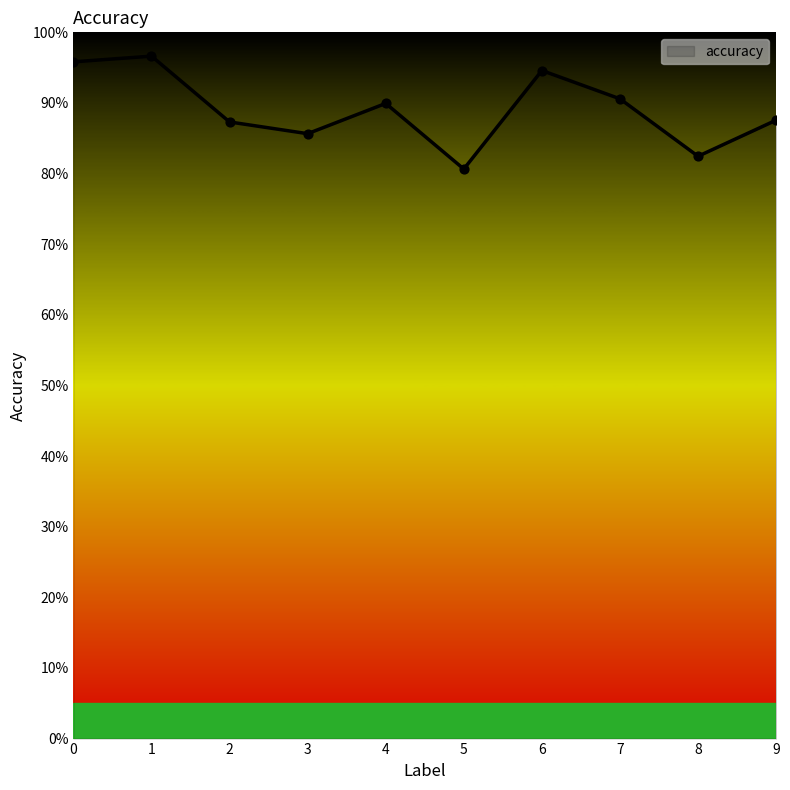

What is the change in value from 1 to 7?

-0.1